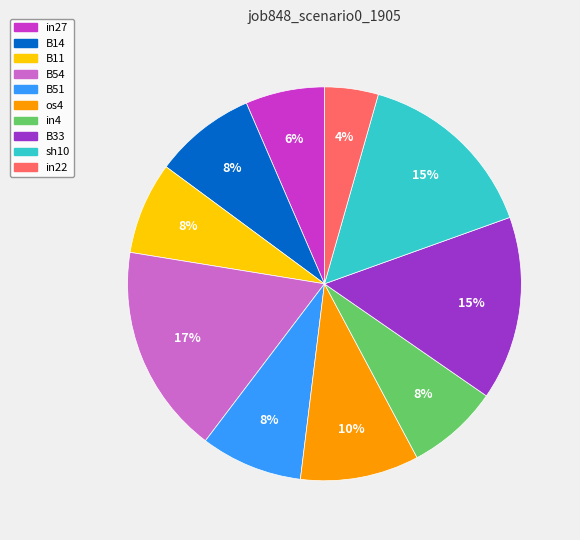

To the nearest percent, what percentage of the pie is os4?

10%